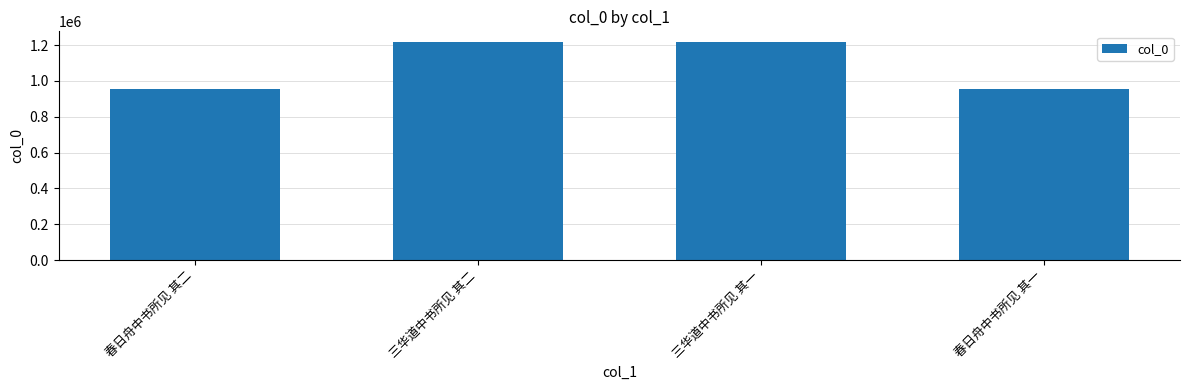

What is the maximum value shown in the chart?

1215804